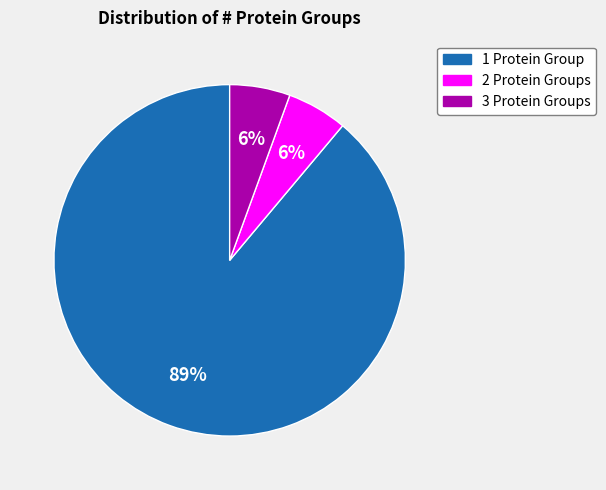

To the nearest percent, what is the average slice percentage?

33%